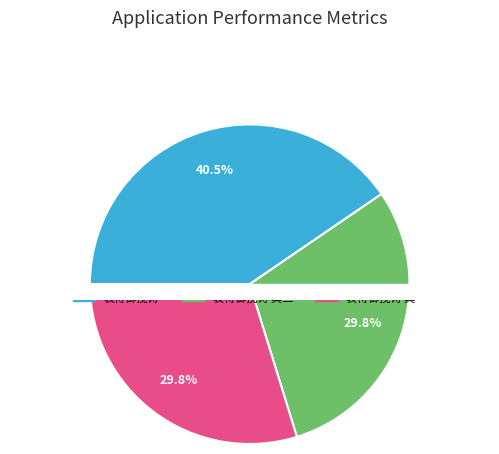

What is the change in value from 袁侍御挽诗 to 袁侍御挽诗 其二?

-183278